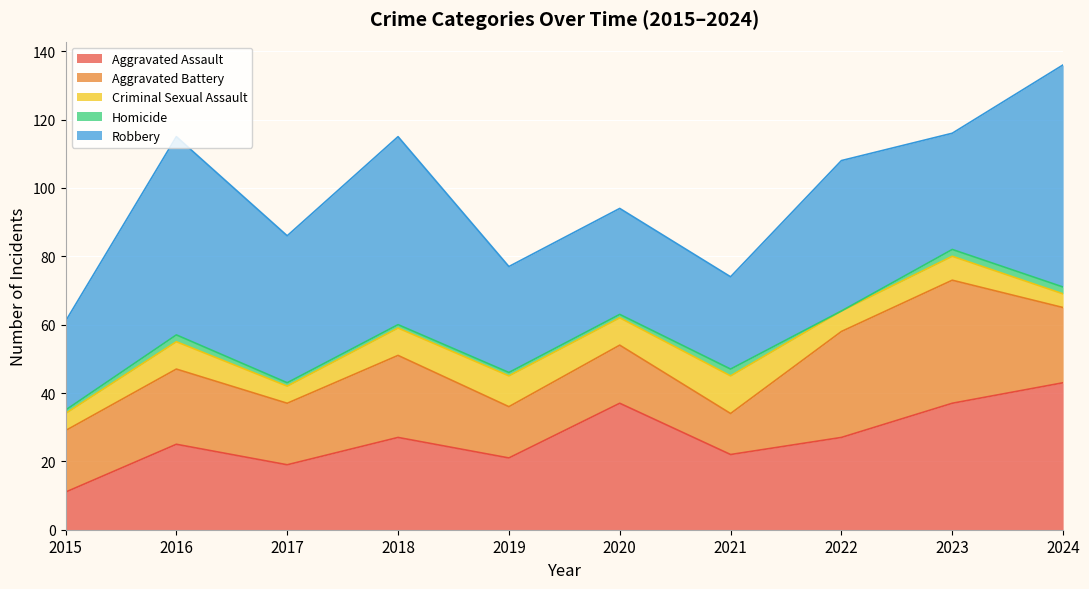

Between 2019 and 2024, which is larger?

2024